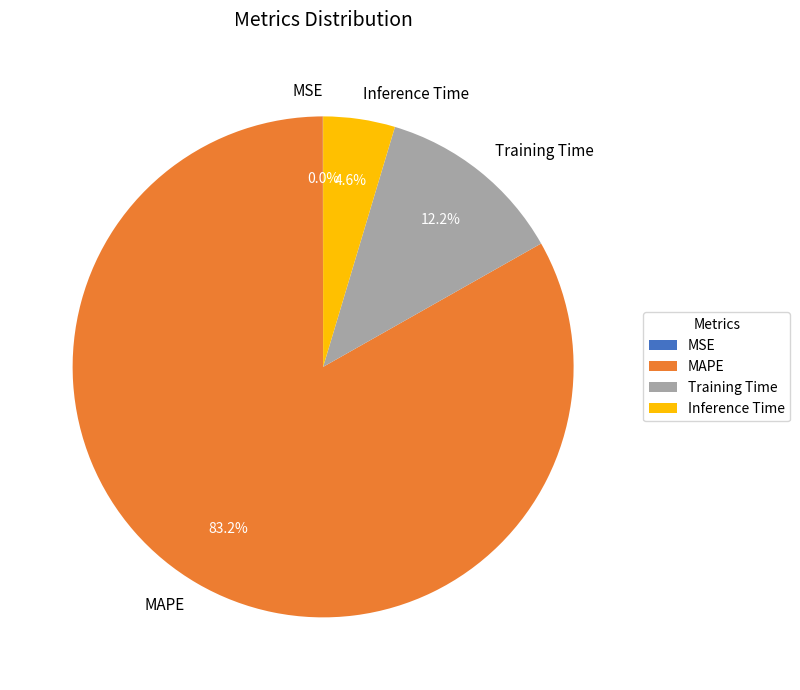

What percentage is NOT represented by Training Time?

87.8%